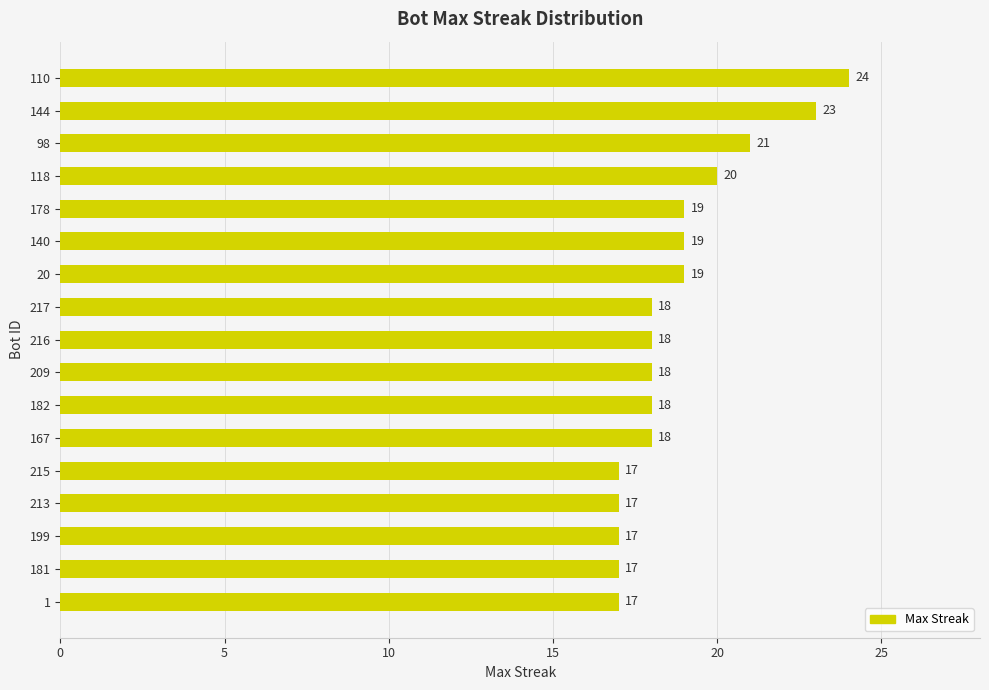

What is the smallest value displayed?

17